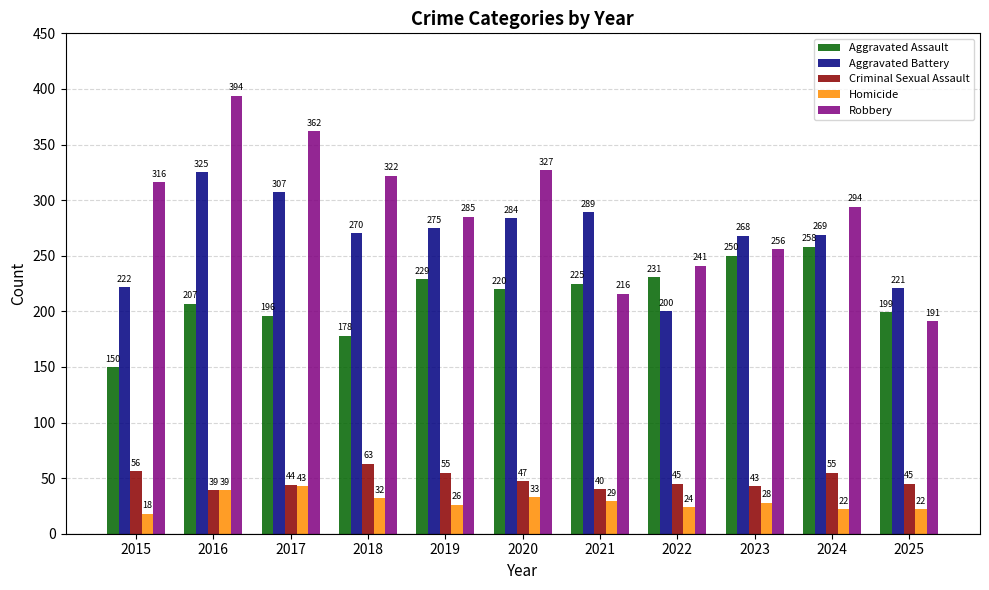

How many data points in Aggravated Battery are less than 270?

5